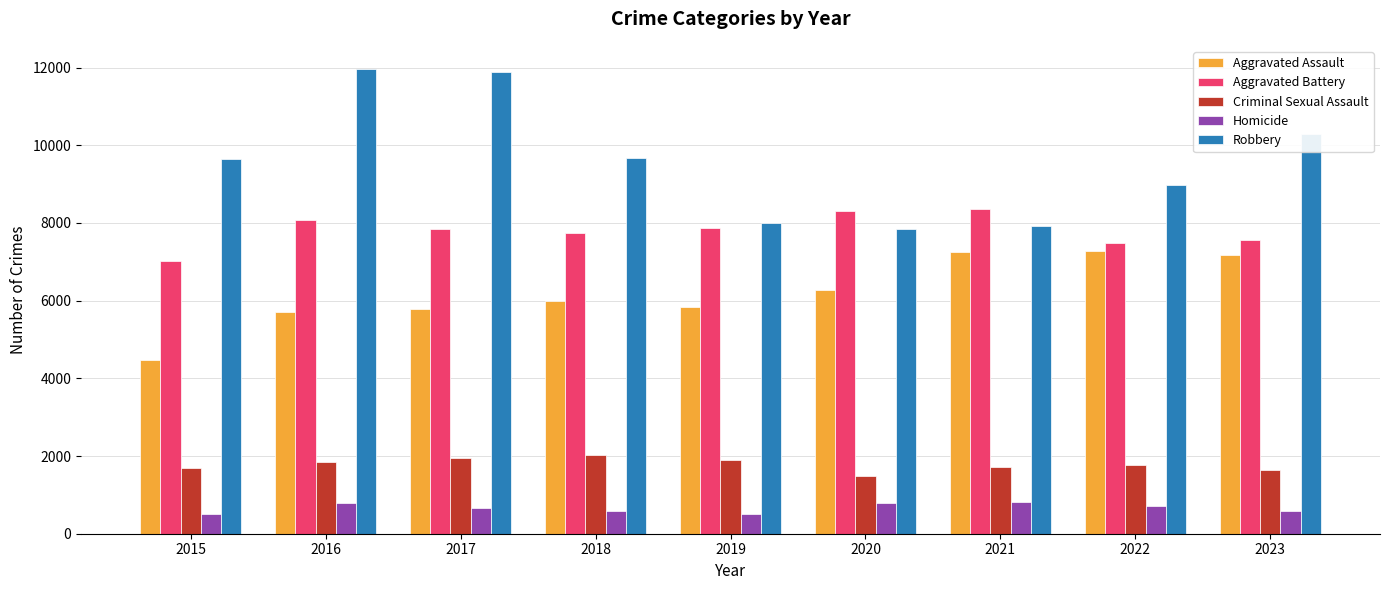

What are all the series names shown in the legend?

Aggravated Assault, Aggravated Battery, Criminal Sexual Assault, Homicide, Robbery